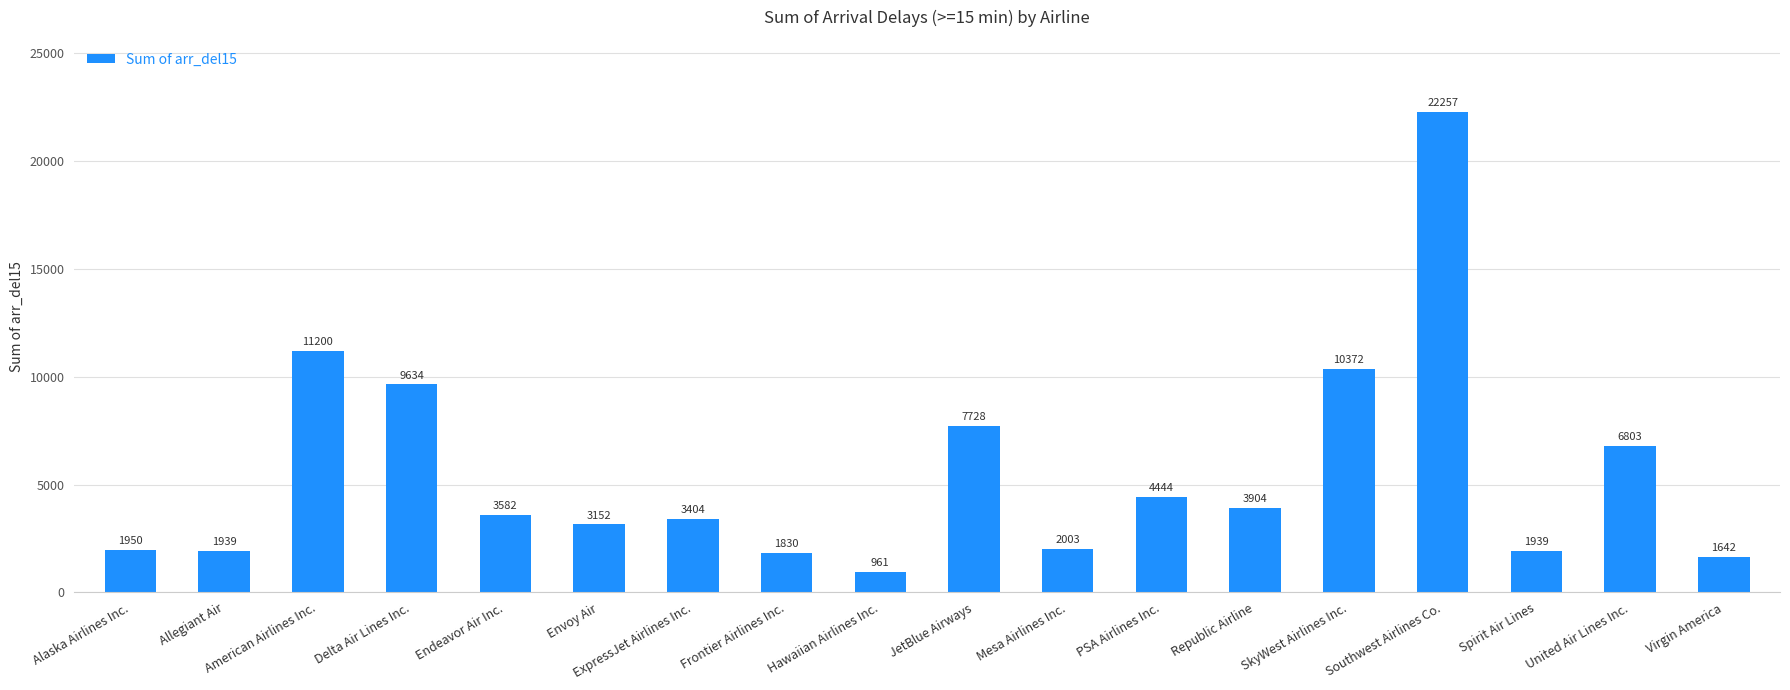

Is it true that the value at PSA Airlines Inc. is 930?

False